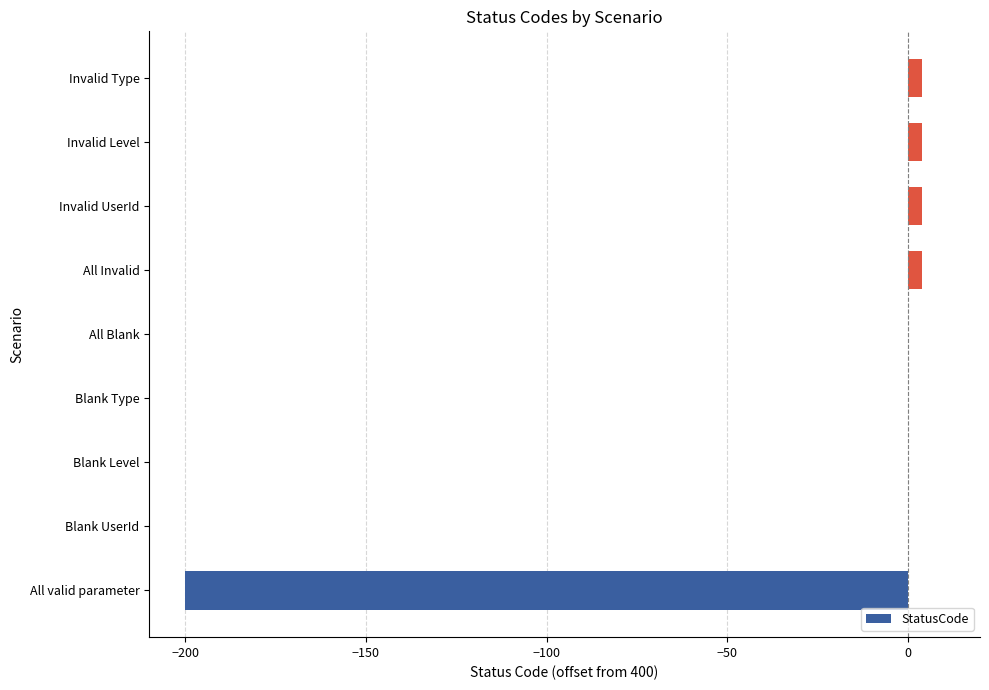

What is the sum of all values?

-184